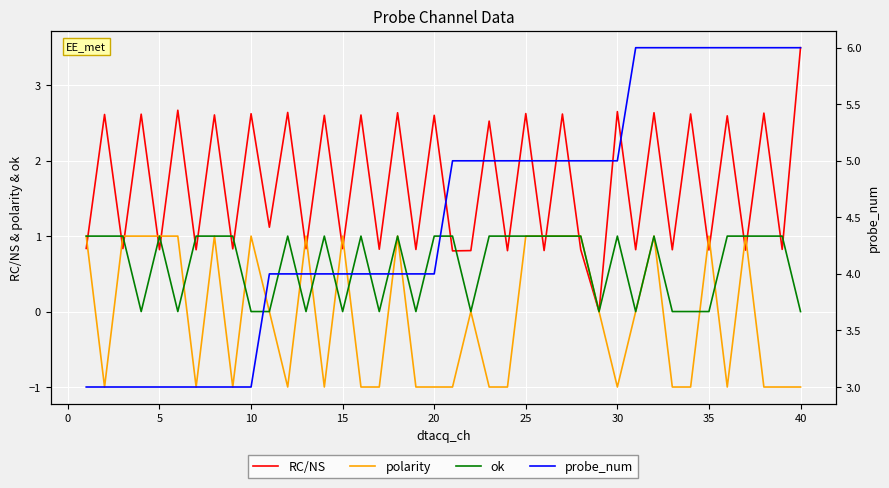

What is the value of the probe_num point at the 8th from the left?

3.0